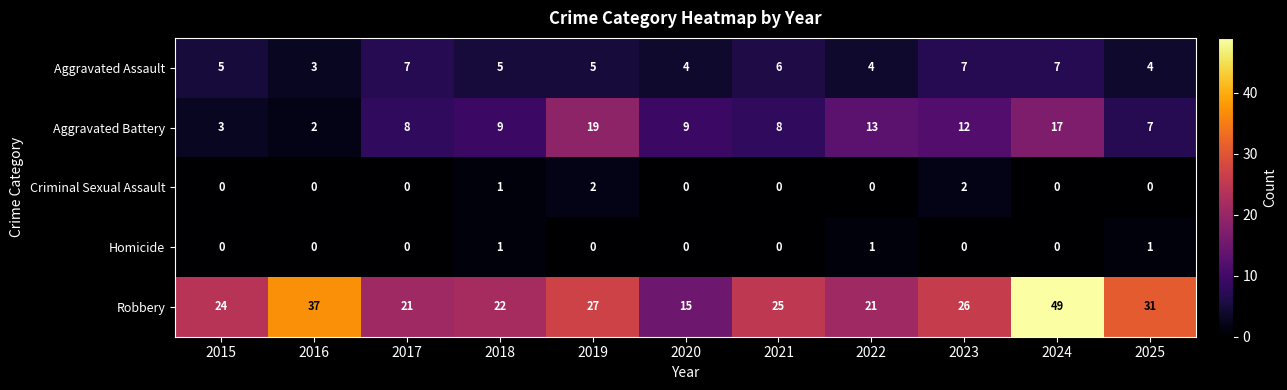

Which label corresponds to the largest value in the chart?

2024